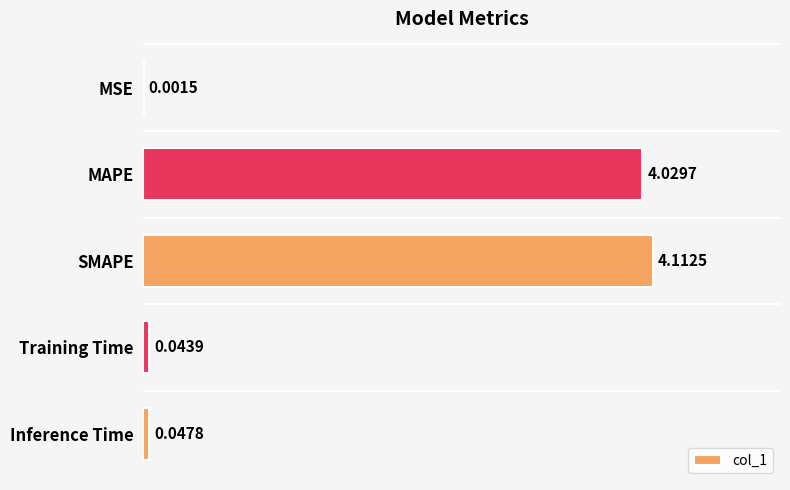

At which label is the value closest to 2?

Inference Time